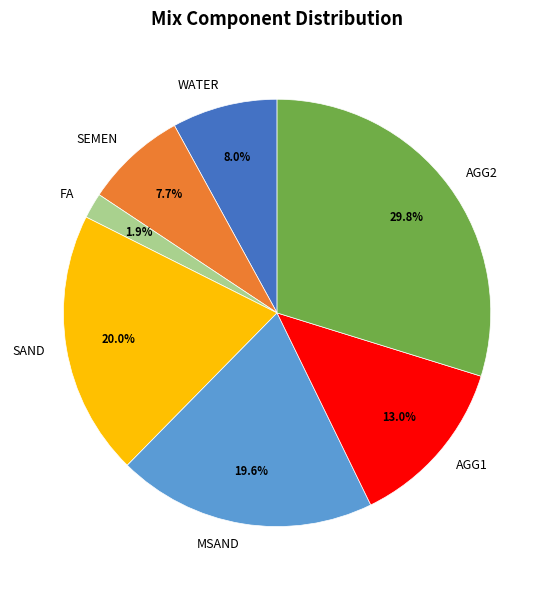

To the nearest percent, what portion does WATER represent?

8%